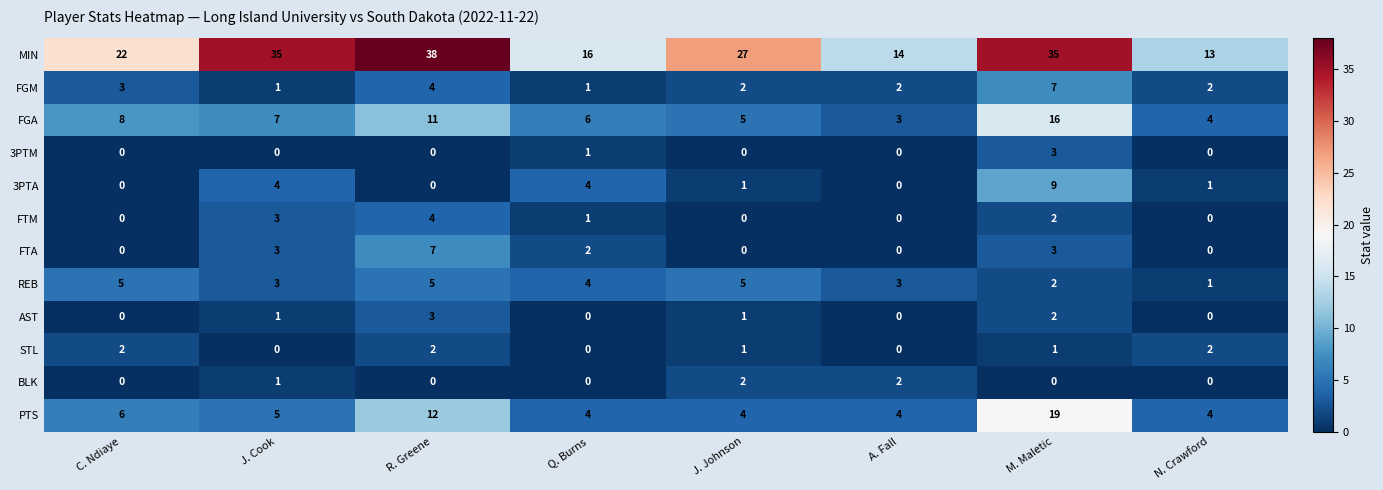

At which label does FGA first exceed 7?

C. Ndiaye